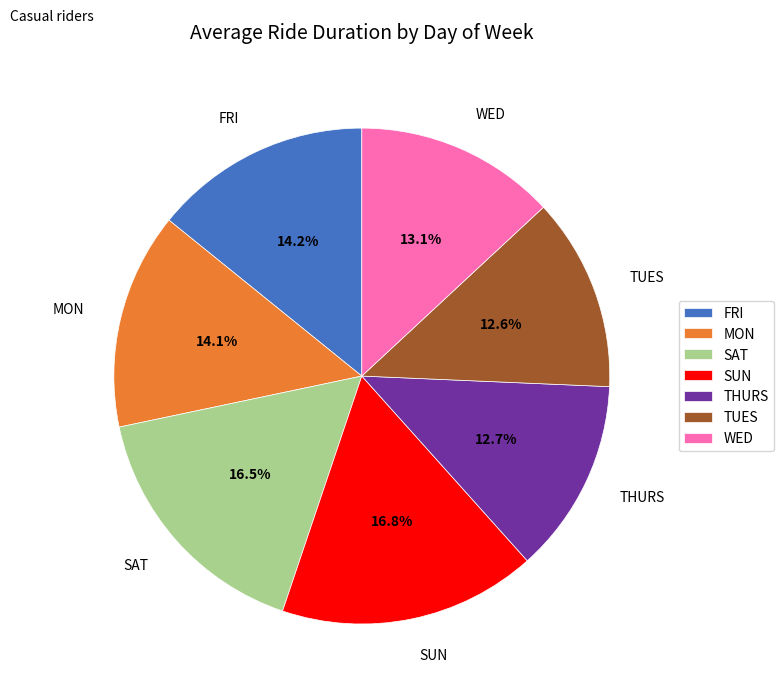

Is it true that SAT is 26% of the pie?

False